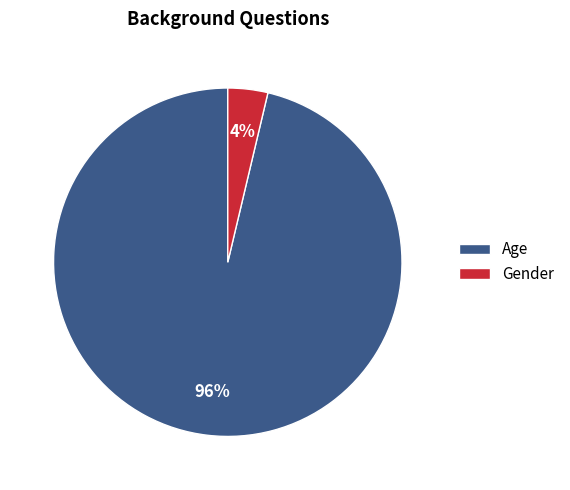

How many segments does this pie chart have?

2